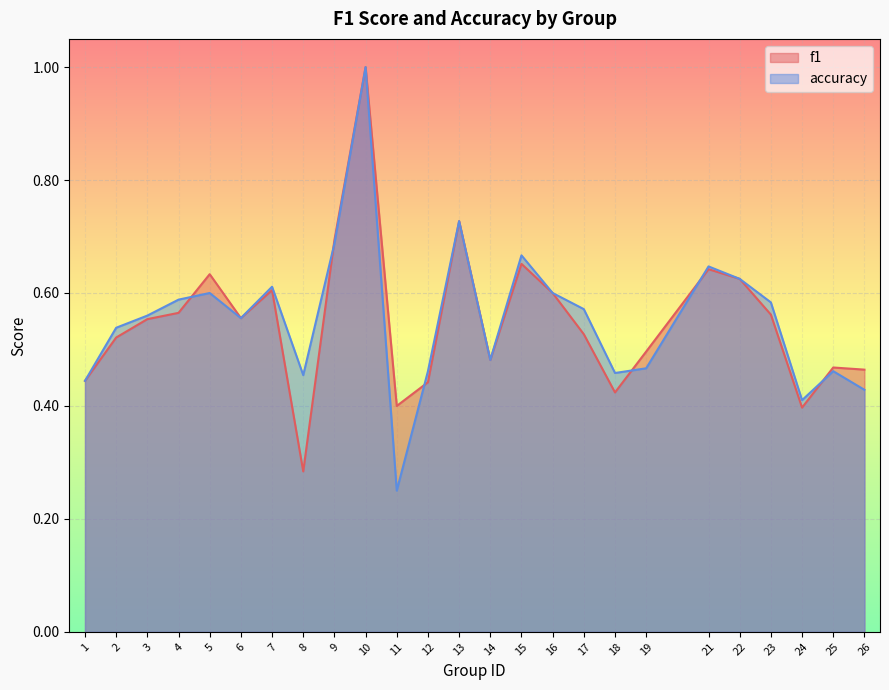

What is the difference between the maximum and minimum values in the f1 series?

0.7